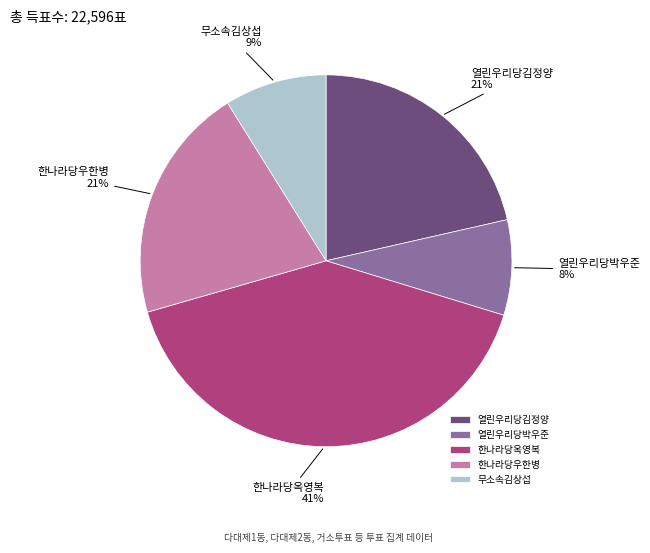

Which category has the biggest portion of the pie?

한나라당옥영복